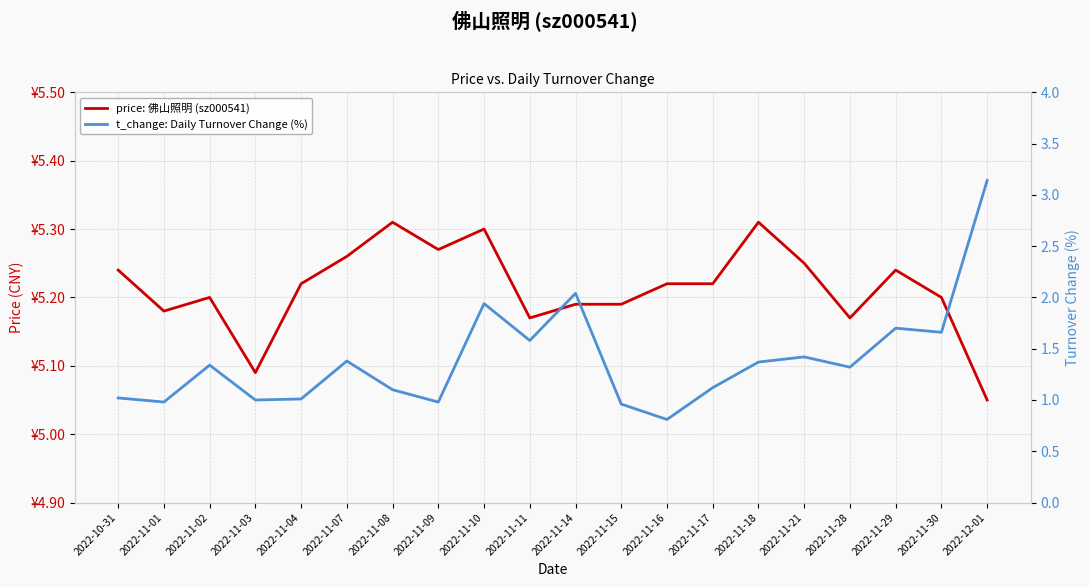

What is the minimum value for price: 佛山照明 (sz000541)?

5.0